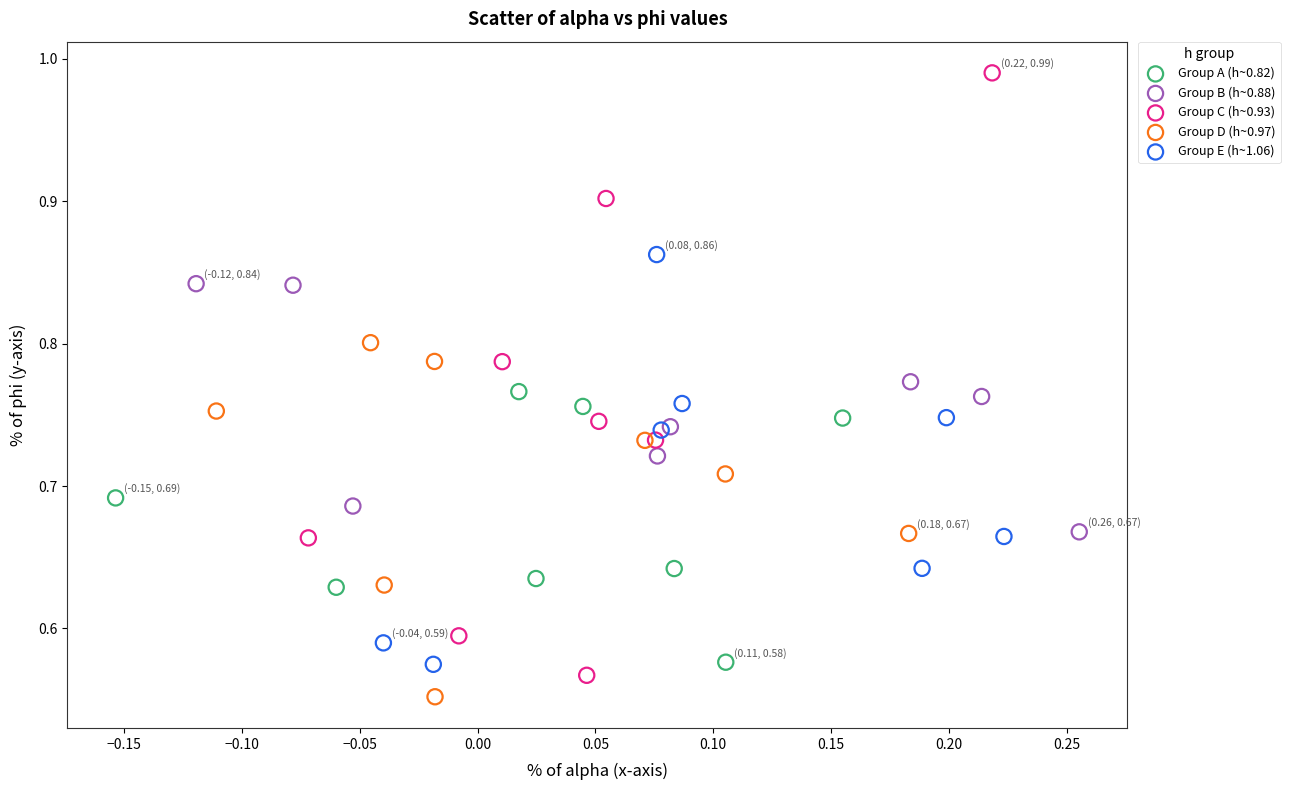

Which series contains the highest Y value?

Group C (h~0.93)